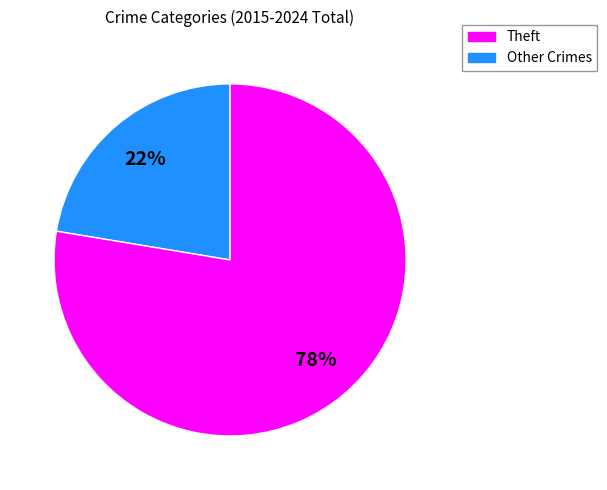

Is there a majority slice in this chart?

Yes